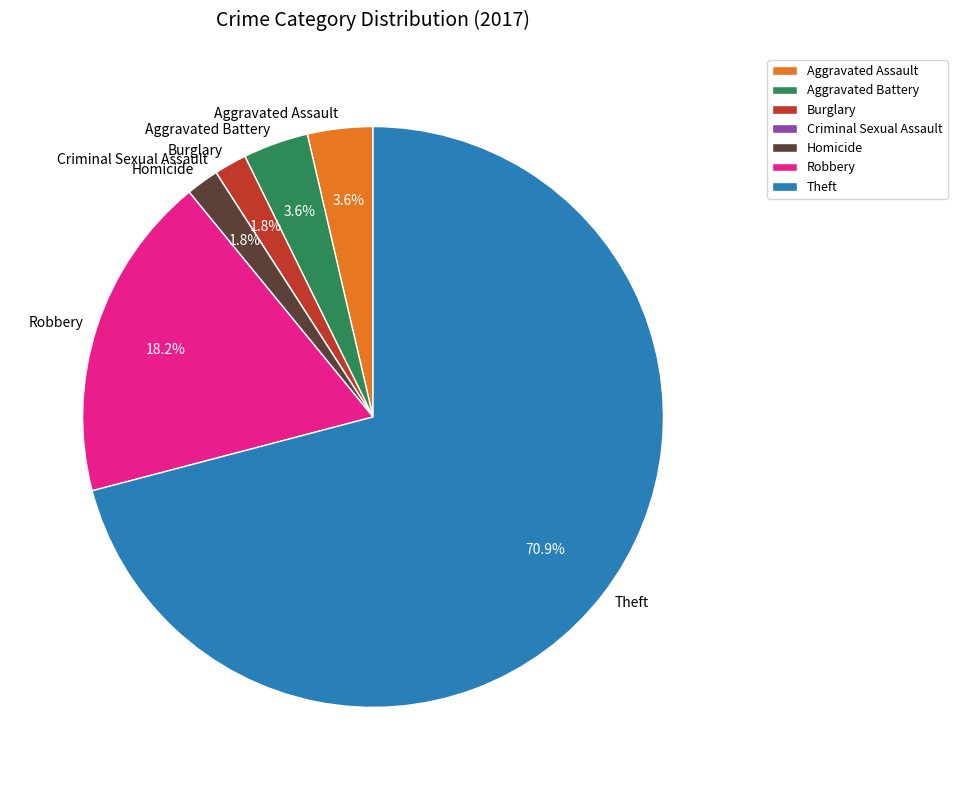

Approximately how many times larger is the value at Homicide compared to Aggravated Assault?

0.5